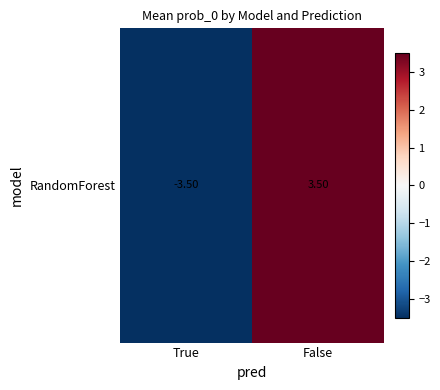

How many data points are above 3?

1